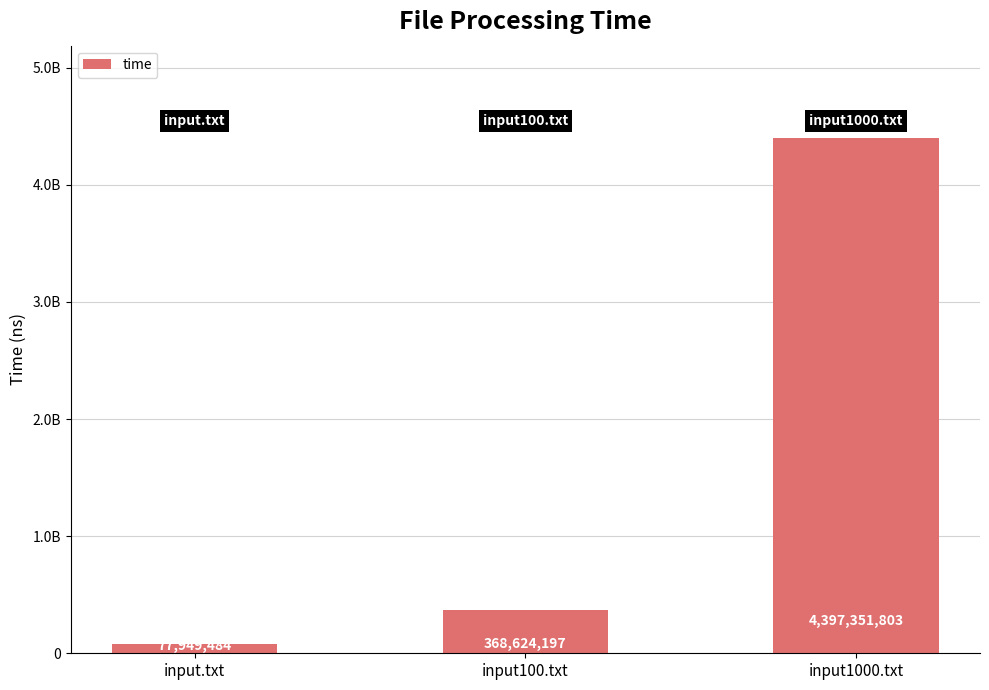

Reading right to left, extract all data points from this chart.

input1000.txt=4397351803	input100.txt=368624197	input.txt=77949484